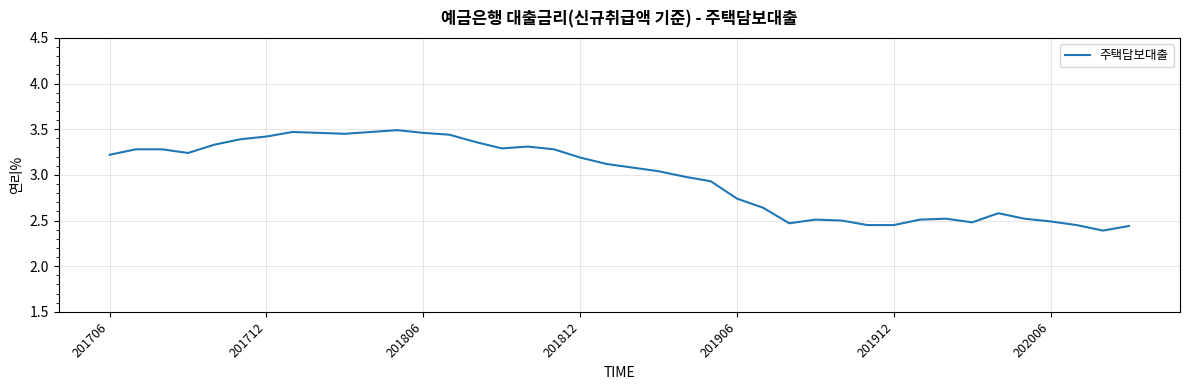

Count the number of values greater than 3.

22